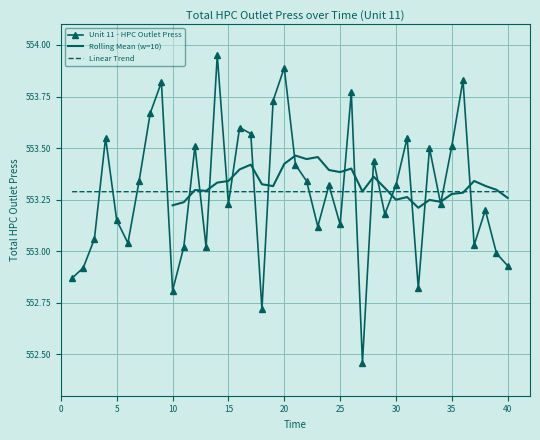

How many data points are less than 553?

8